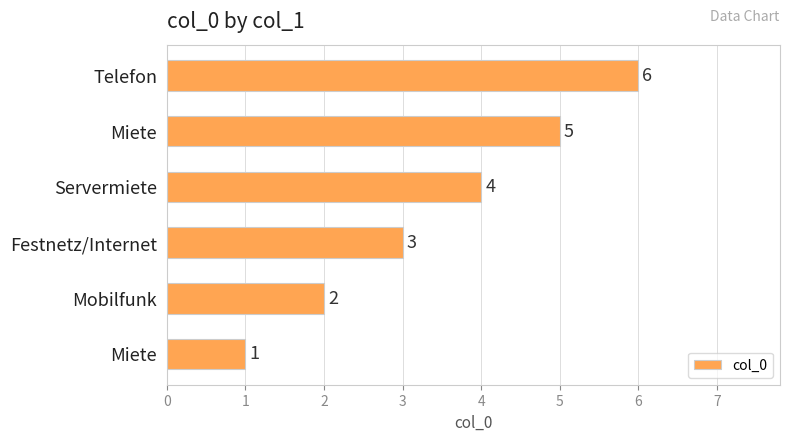

Are the bars horizontal?

Yes